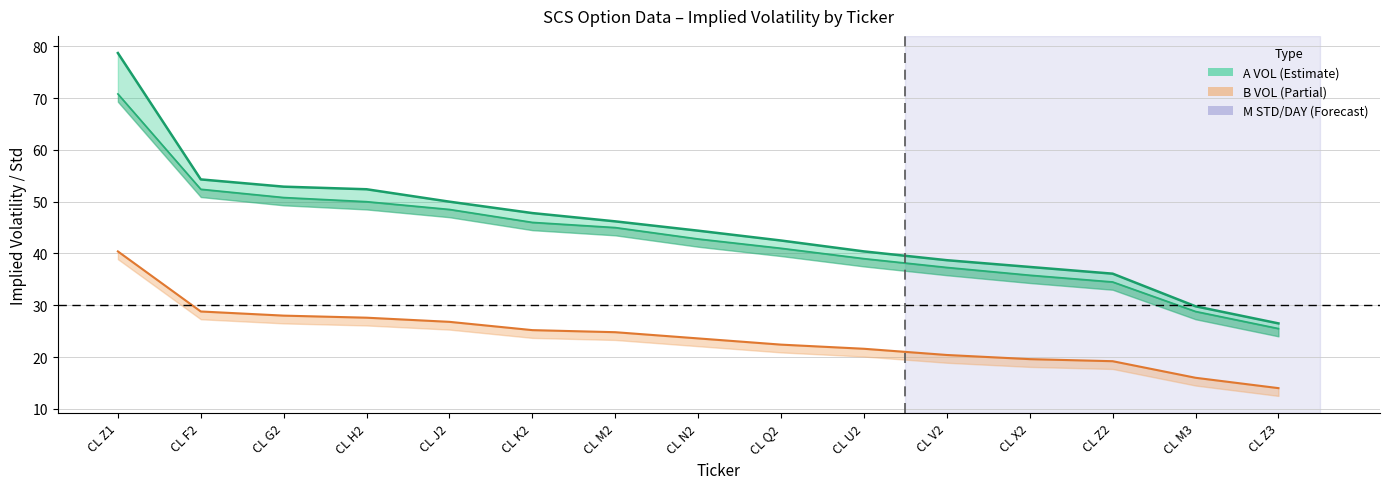

What is the label of the 13th point from the right?

CL G2